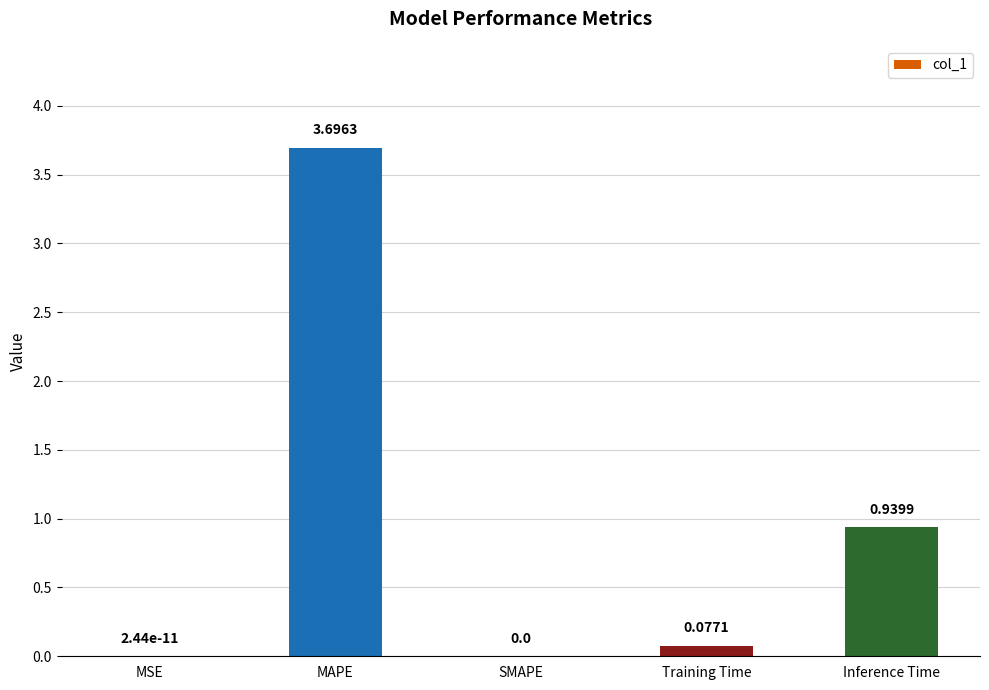

Where is the data nearest to the value 1?

Inference Time